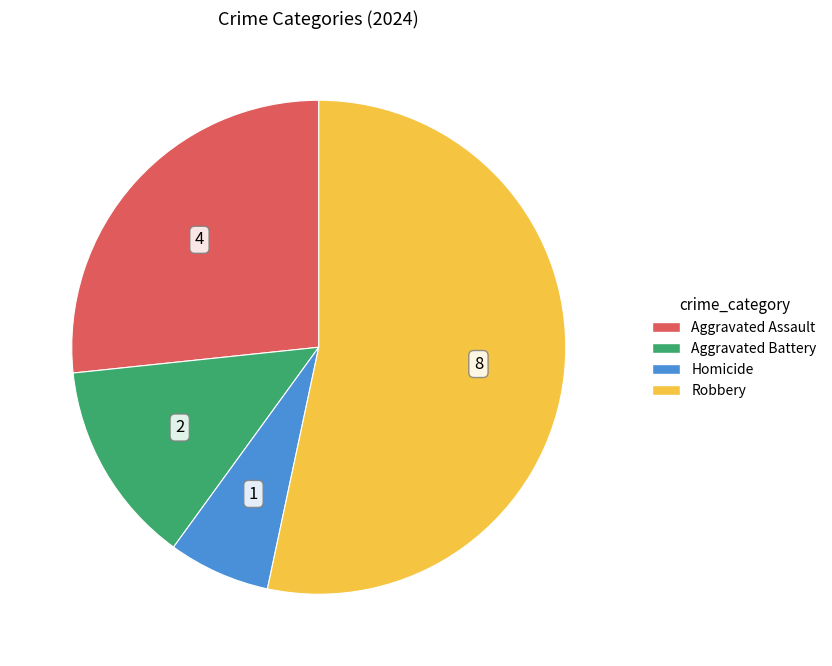

Is there a majority slice in this chart?

Yes